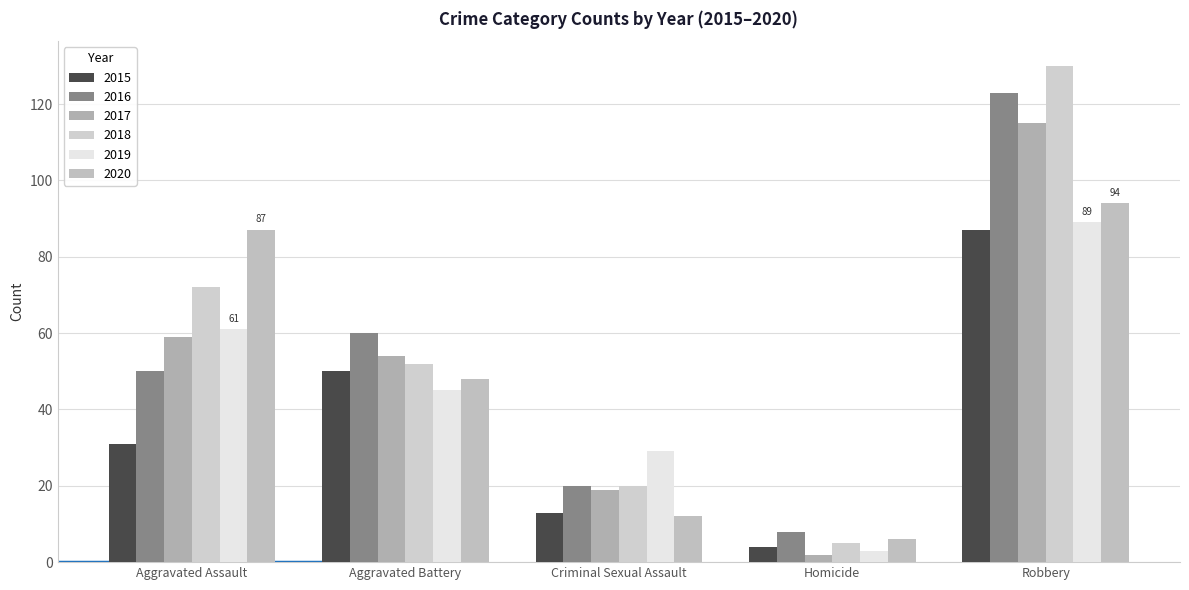

Reading left to right, extract all data points from this chart.

2015: Aggravated Assault=31	Aggravated Battery=50	Criminal Sexual Assault=13	Homicide=4	Robbery=87
2016: Aggravated Assault=50	Aggravated Battery=60	Criminal Sexual Assault=20	Homicide=8	Robbery=123
2017: Aggravated Assault=59	Aggravated Battery=54	Criminal Sexual Assault=19	Homicide=2	Robbery=115
2018: Aggravated Assault=72	Aggravated Battery=52	Criminal Sexual Assault=20	Homicide=5	Robbery=130
2019: Aggravated Assault=61	Aggravated Battery=45	Criminal Sexual Assault=29	Homicide=3	Robbery=89
2020: Aggravated Assault=87	Aggravated Battery=48	Criminal Sexual Assault=12	Homicide=6	Robbery=94